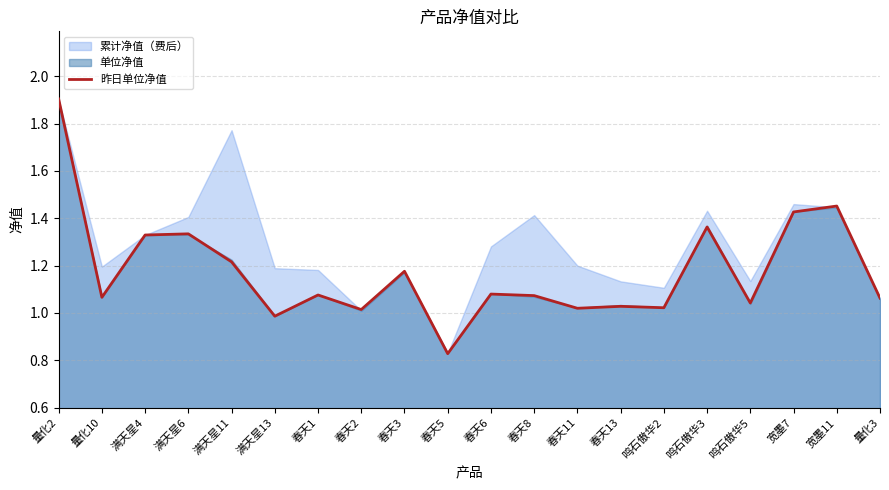

Where is the first local maximum?

满天星6